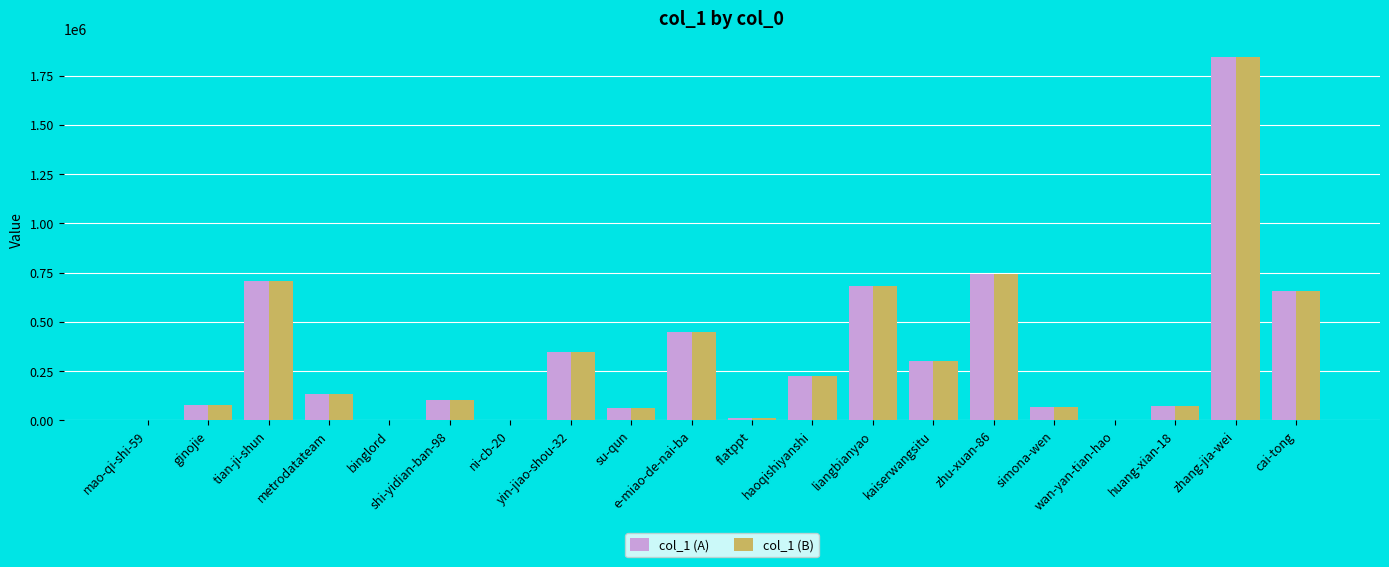

At which label is col_1 (A) closest to 923430?

zhu-xuan-86